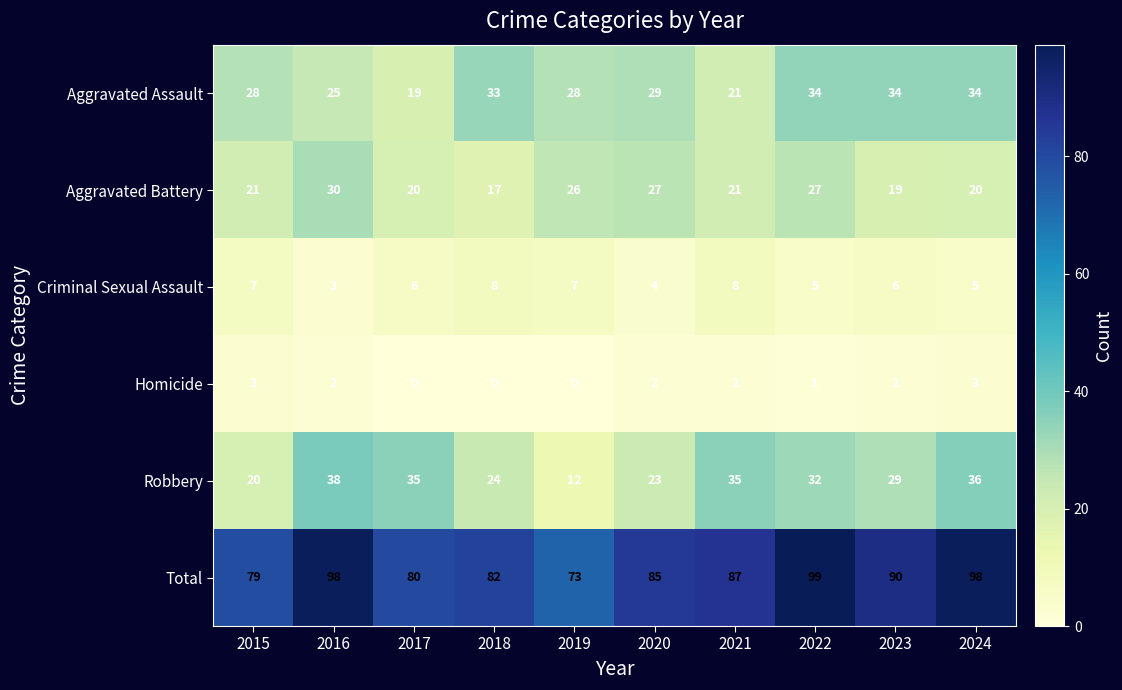

How many data points in Robbery are less than 32?

5